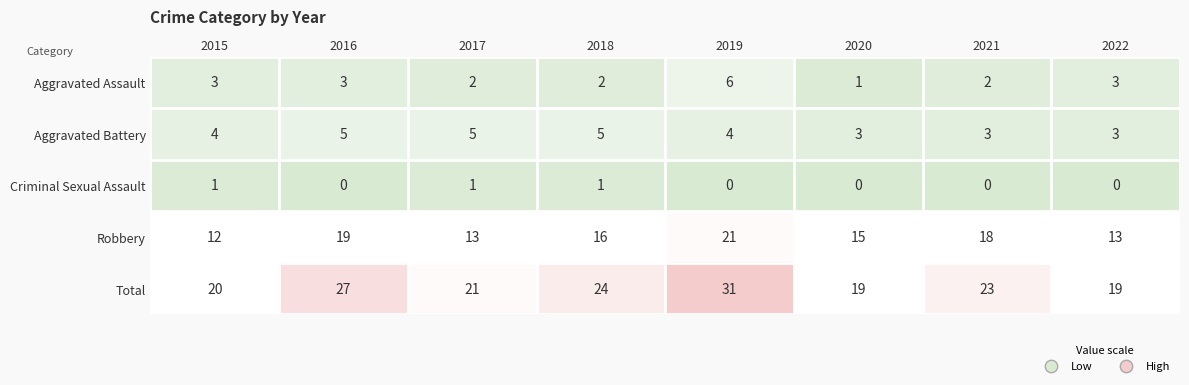

Rank the series by their maximum value, from highest to lowest.

Total, Robbery, Aggravated Assault, Aggravated Battery, Criminal Sexual Assault